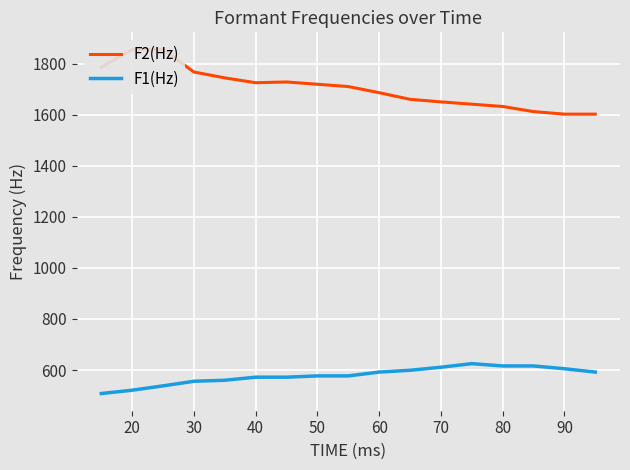

True or false: F1(Hz) has a value of 616 at 80.

True